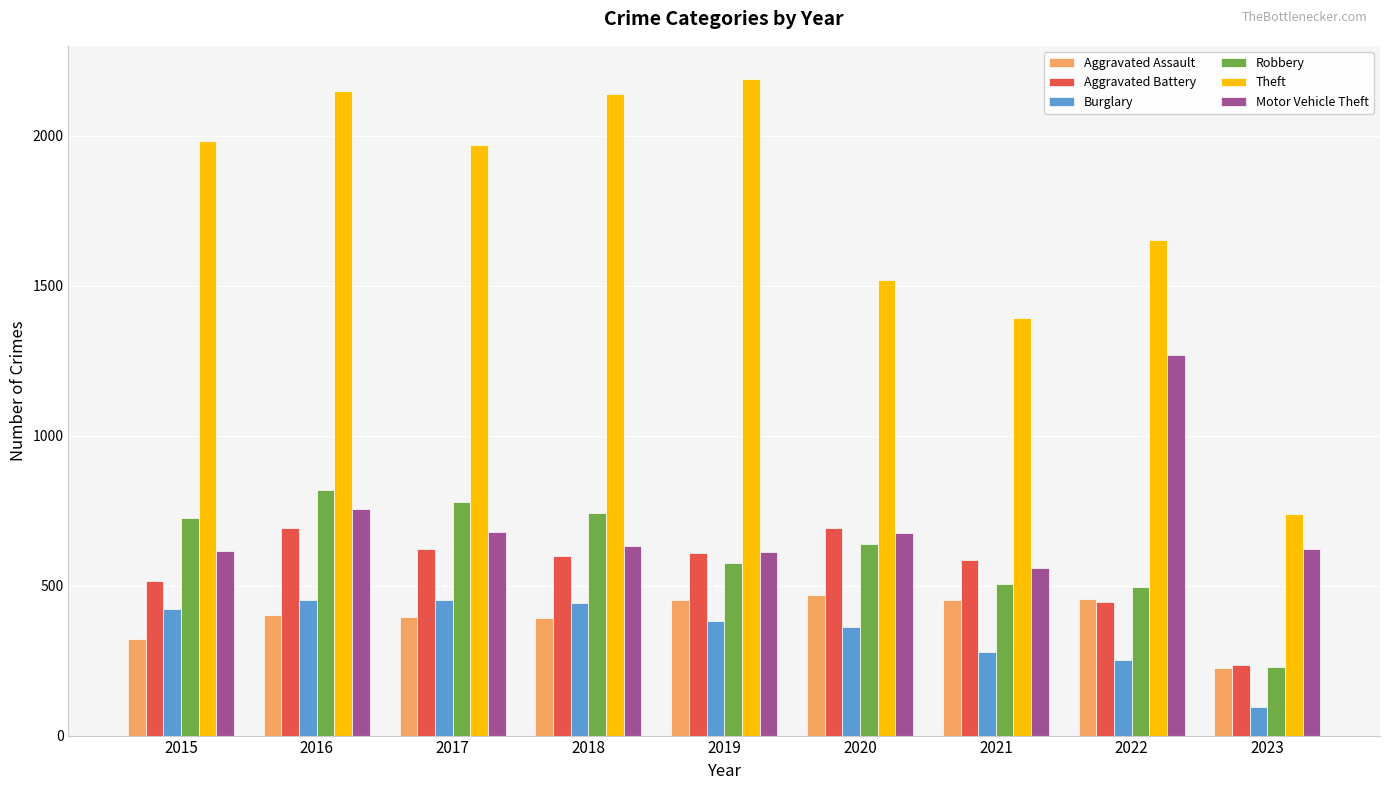

The Robbery series shows 230 at 2023. True or false?

True